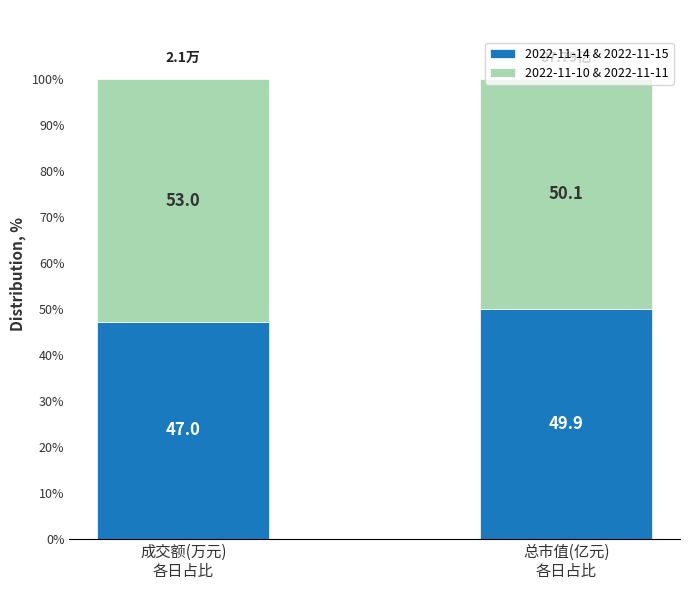

What is the total value across all series at 成交额(万元)
各日占比?

100.0